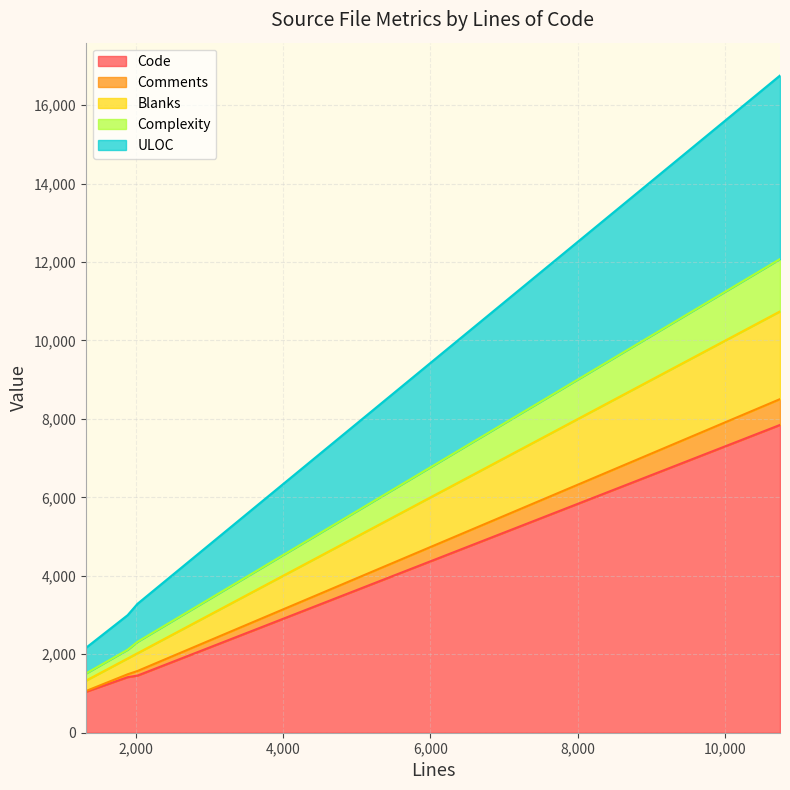

True or false: Code has more than 2 points higher than both neighbors.

False